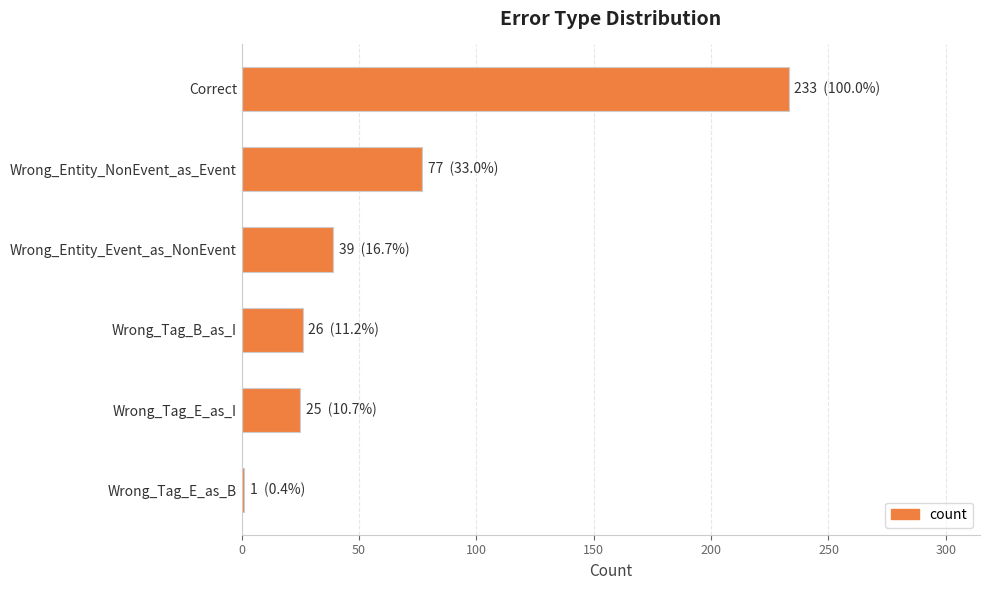

Approximately how many times larger is the value at Wrong_Tag_E_as_I compared to Wrong_Entity_Event_as_NonEvent?

0.6